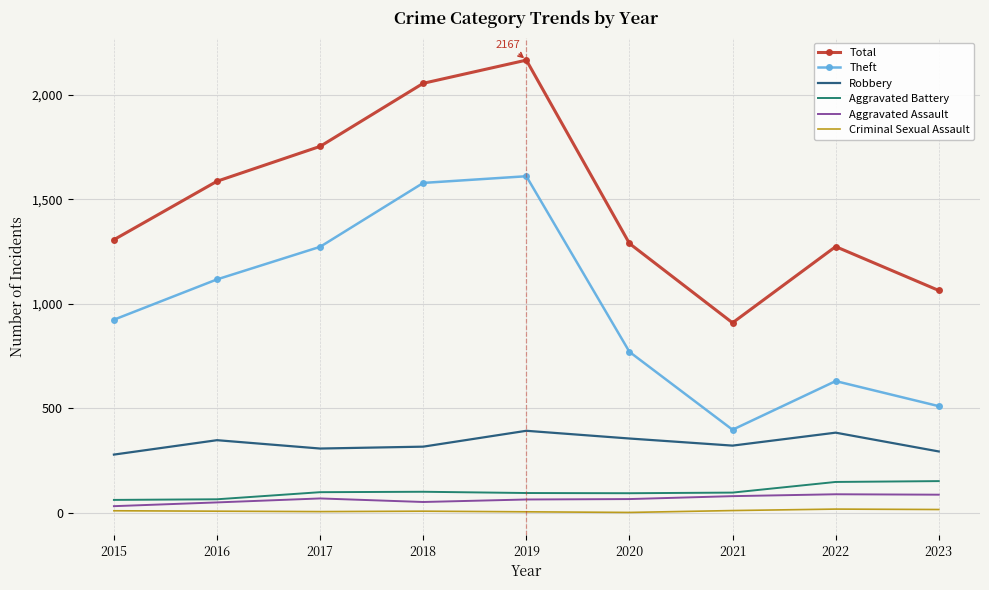

True or false: Robbery has more than 0 points higher than both neighbors.

True